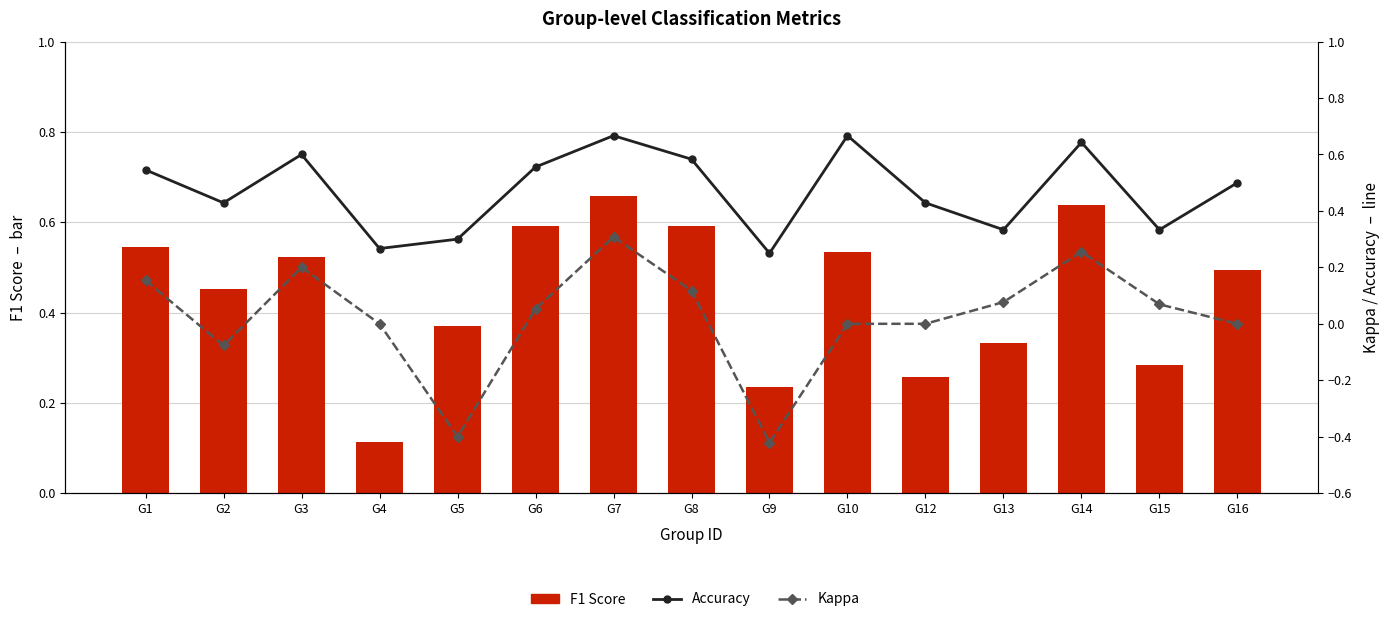

List the series in order of their peak value, highest first.

Accuracy, F1 Score, Kappa